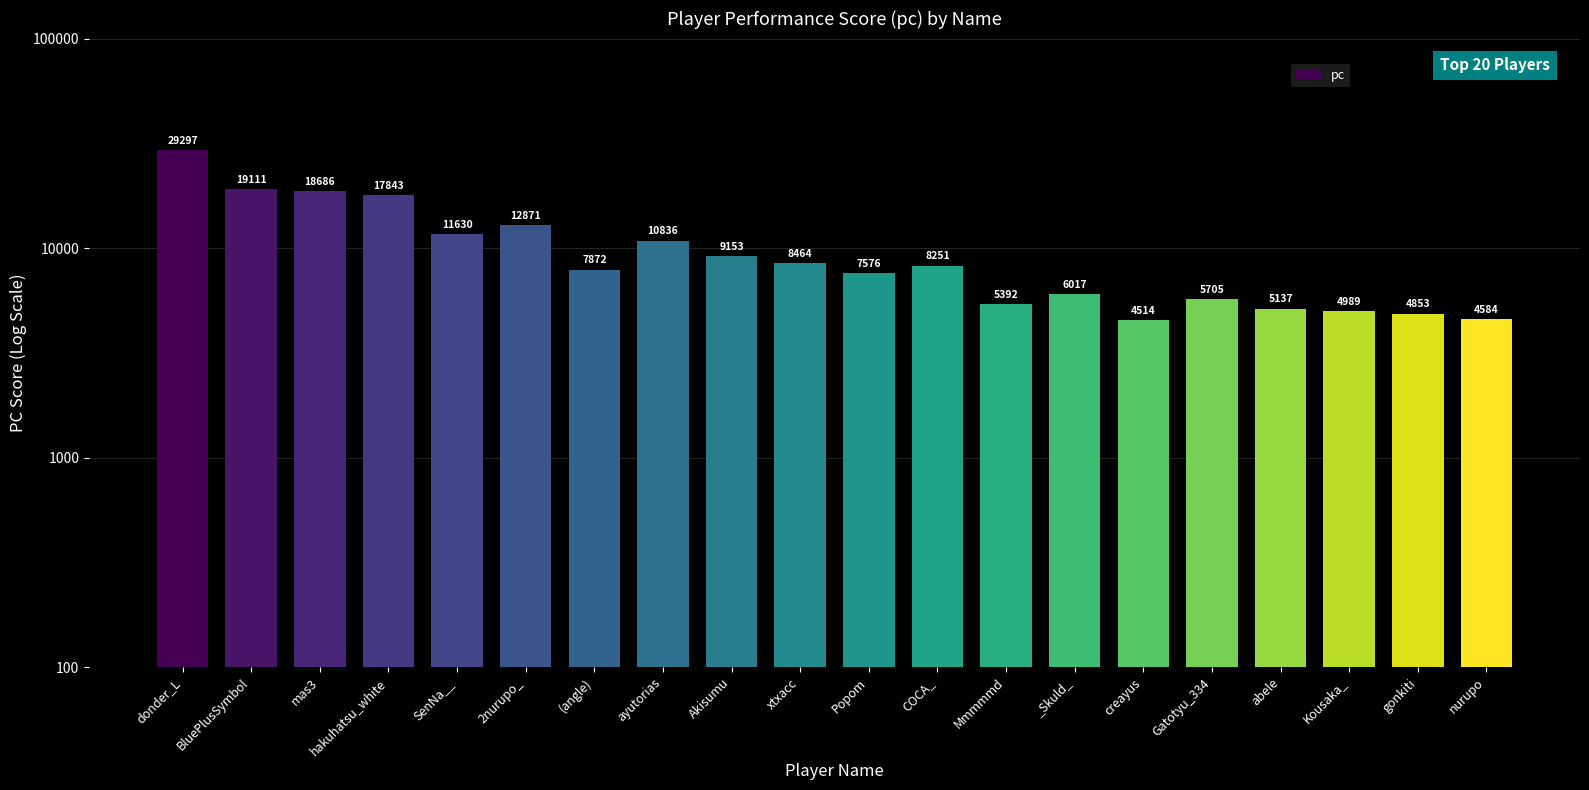

What position from the left is xtxacc?

10